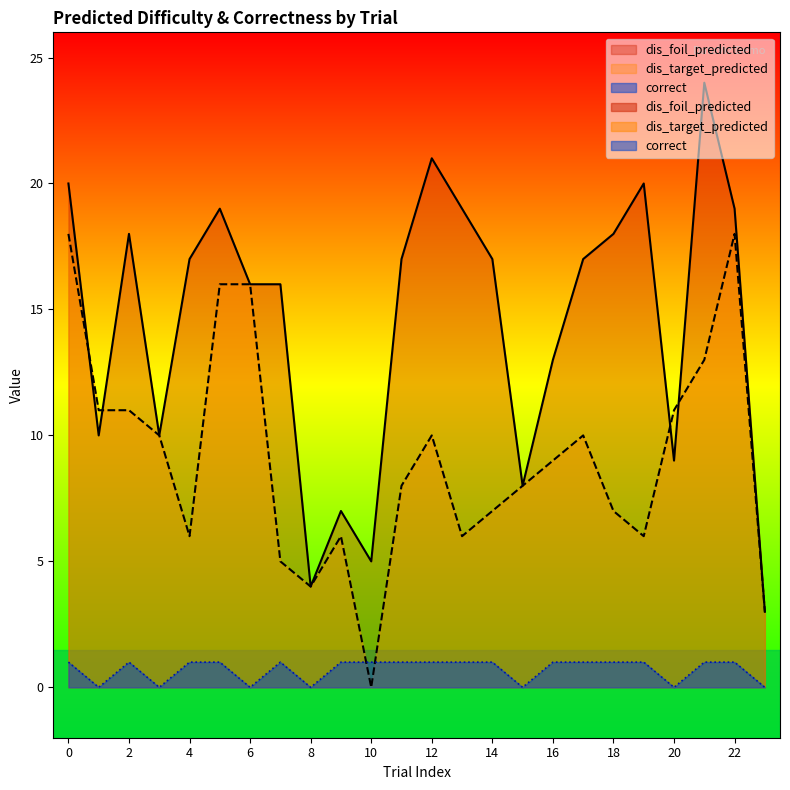

True or false: dis_foil_predicted and correct intersect in this chart.

False